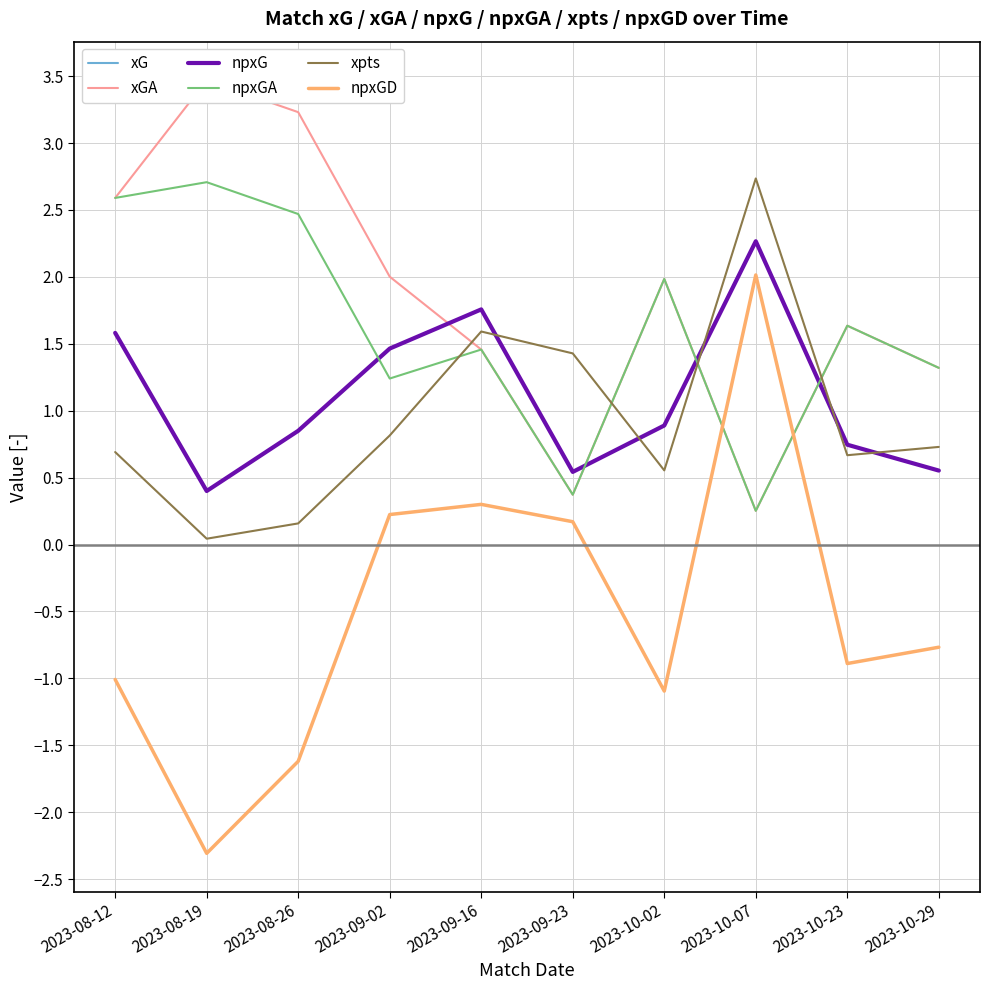

Which series has the widest spread of values?

npxGD